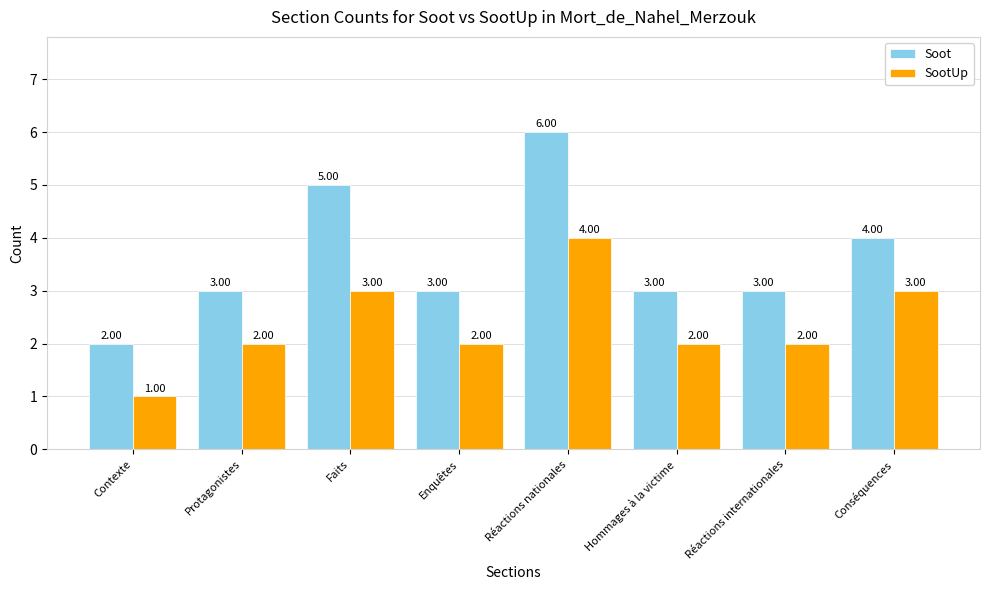

List the series in order of their overall mean, highest first.

Soot, SootUp